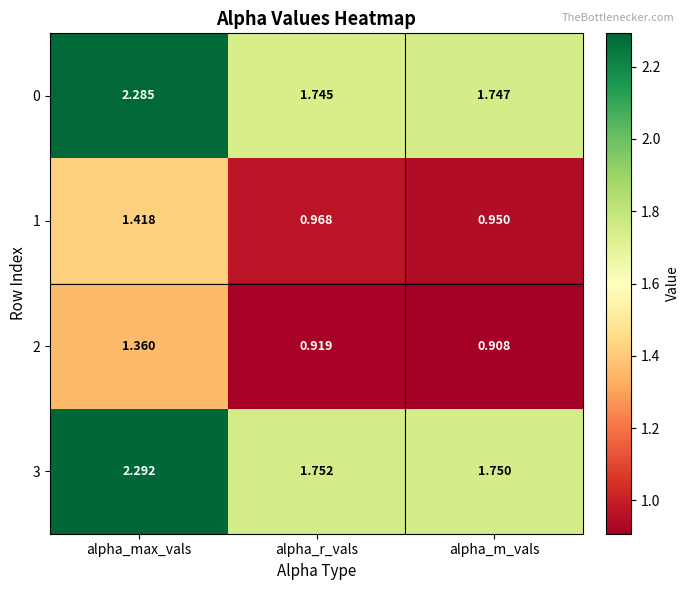

At which category is the sum across all series the highest?

alpha_max_vals